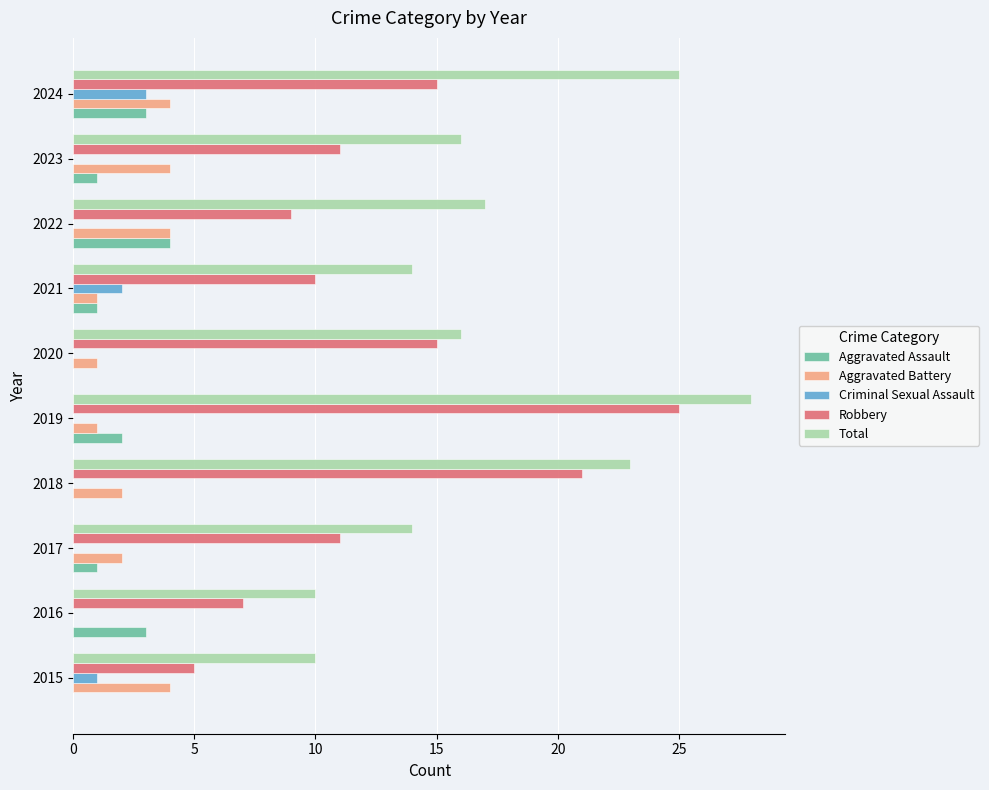

Which series has the largest total across all categories?

Total